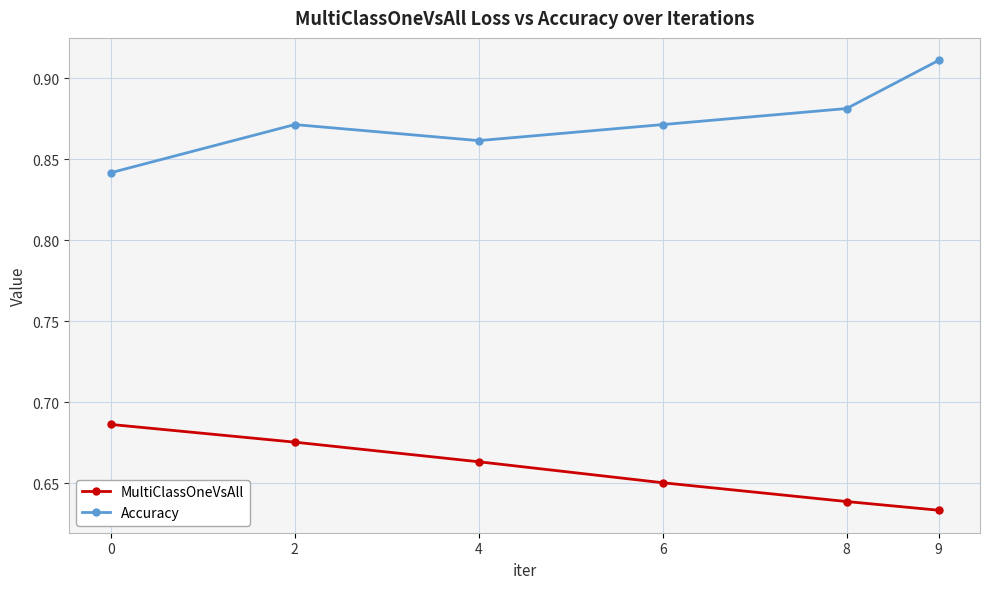

Rank the series by their maximum value, from lowest to highest.

MultiClassOneVsAll, Accuracy